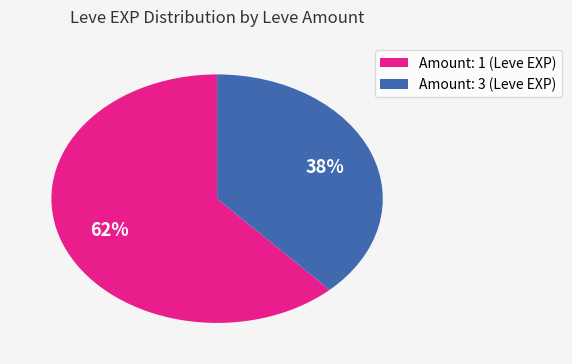

To the nearest percent, what is the average slice percentage?

50%